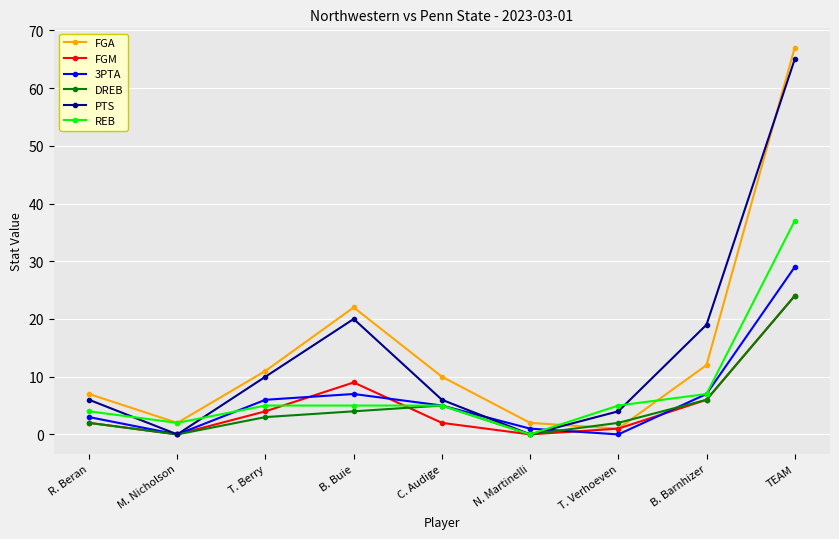

Which series has the widest spread of values?

FGA